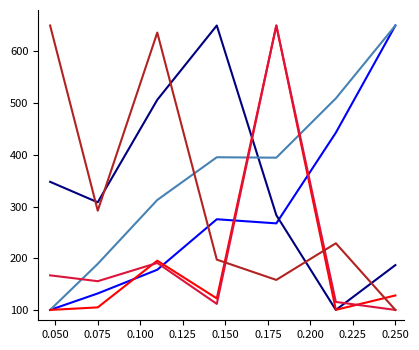

What is the minimum value shown in the chart?

100.0